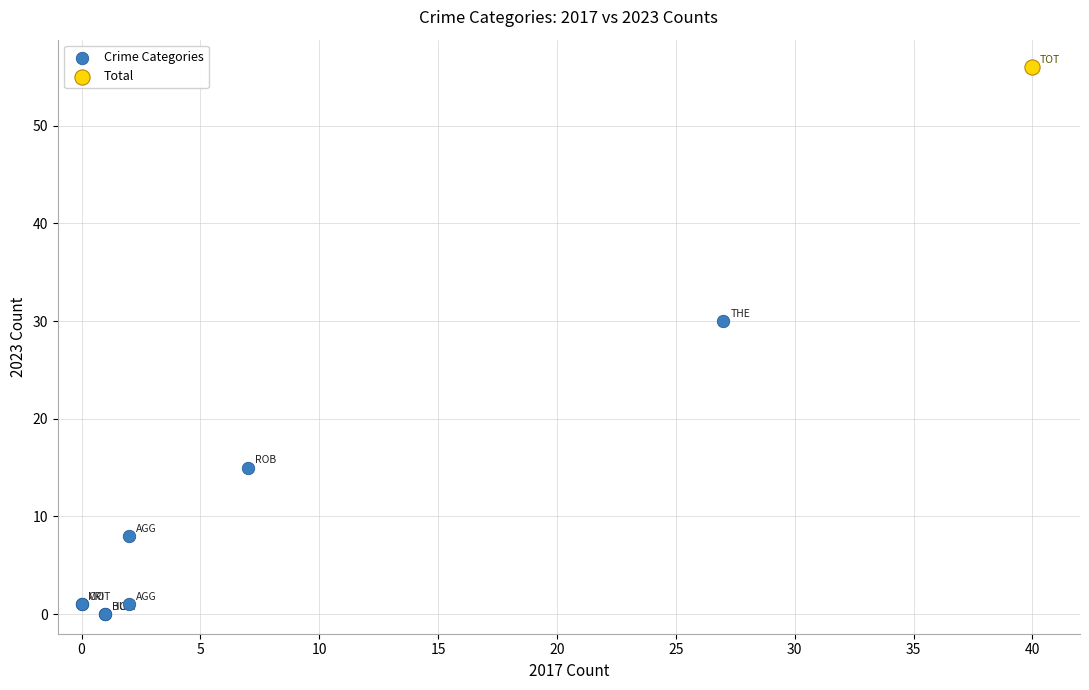

What are all the series names shown in the legend?

Crime Categories, Total